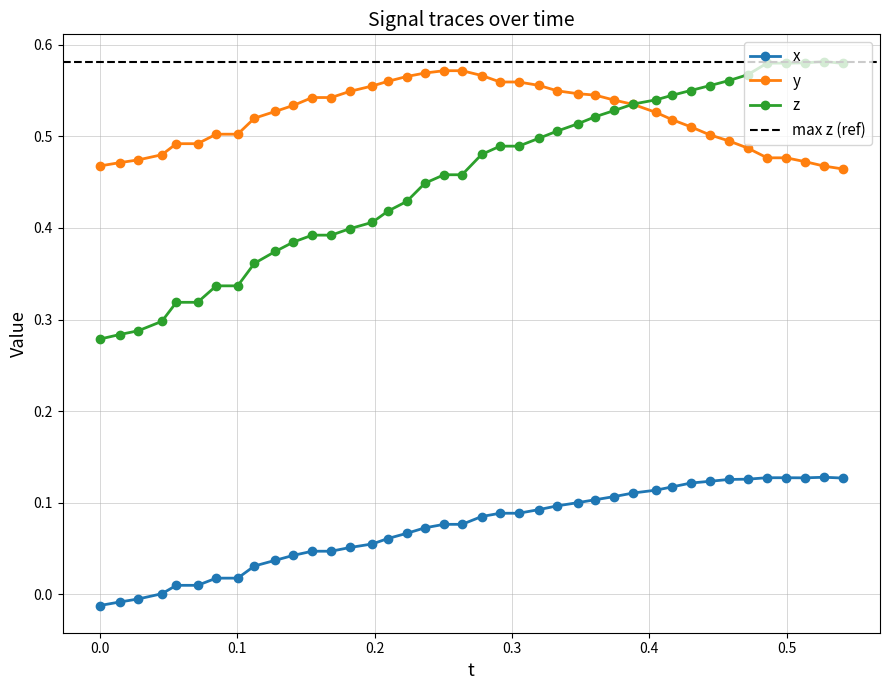

True or false: z and x intersect in this chart.

False